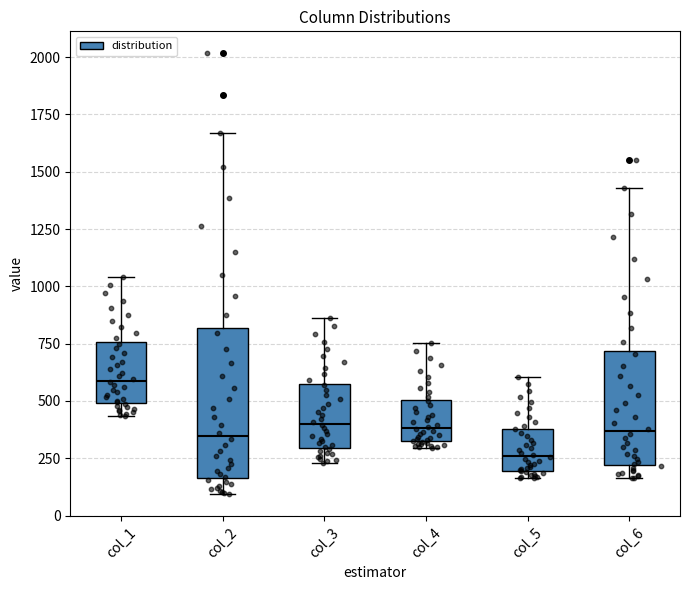

Which box is the tallest, from its lower edge to its upper edge?

col_2